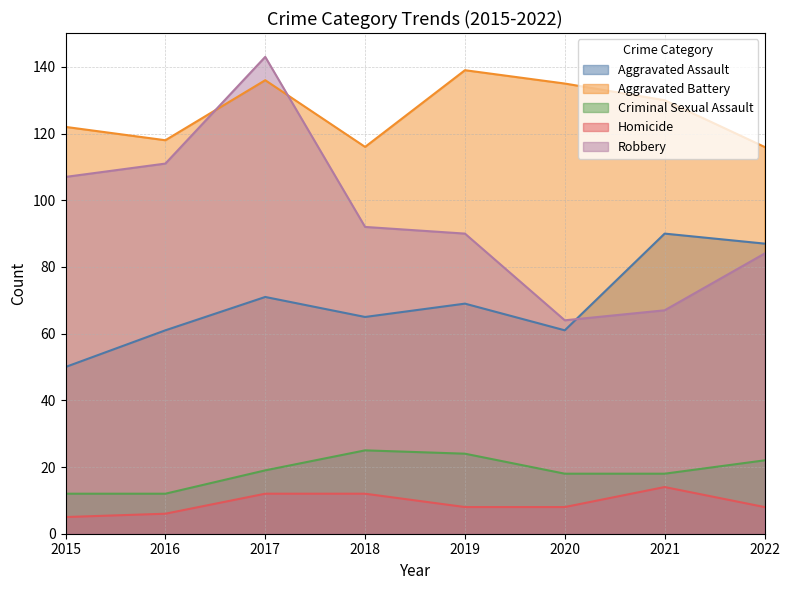

Does the chart have visible grid lines?

Yes